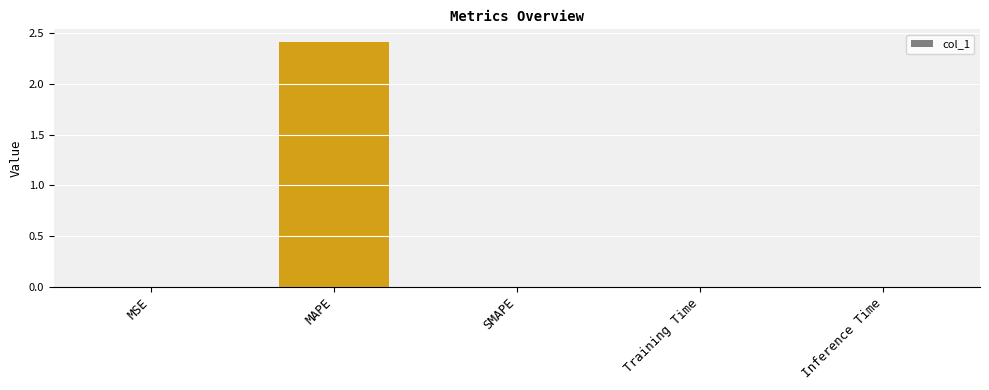

How many distinct data groups are displayed?

1